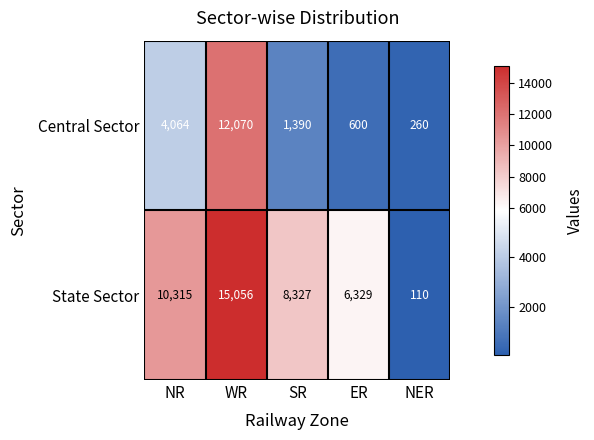

Reading left to right, list all the values displayed in this chart.

Central Sector: 4064	12070	1390	600	260
State Sector: 10315	15056	8327	6329	110